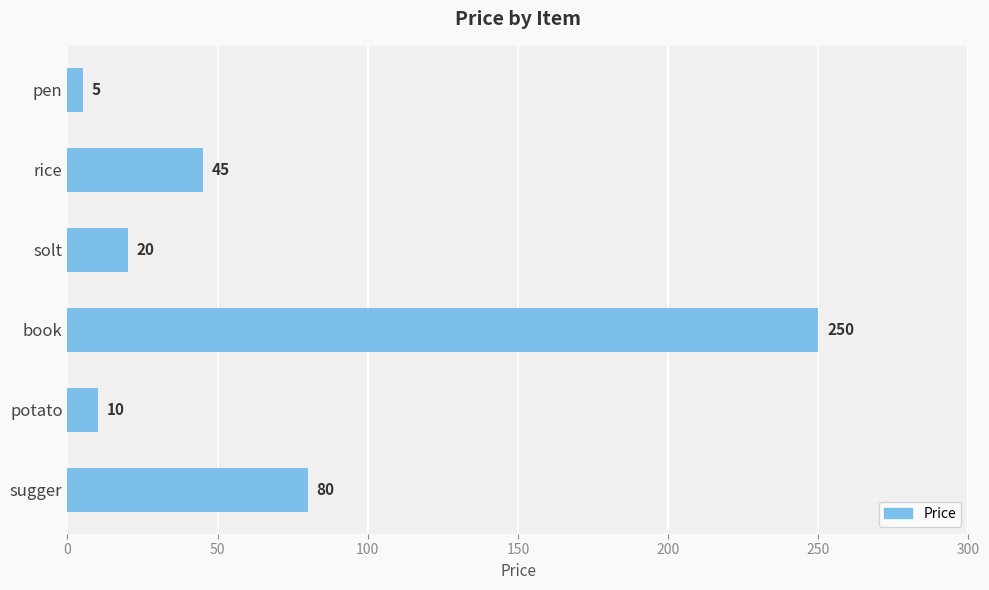

Rank the categories by value from highest to lowest.

book, sugger, rice, solt, potato, pen